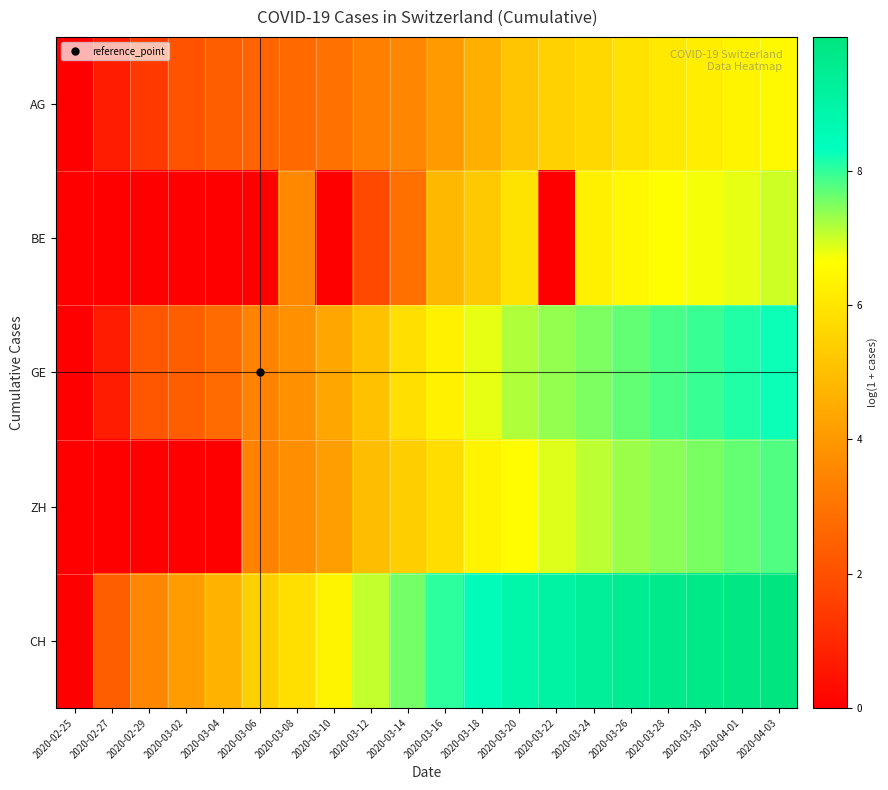

Count the number of categories in the chart.

20